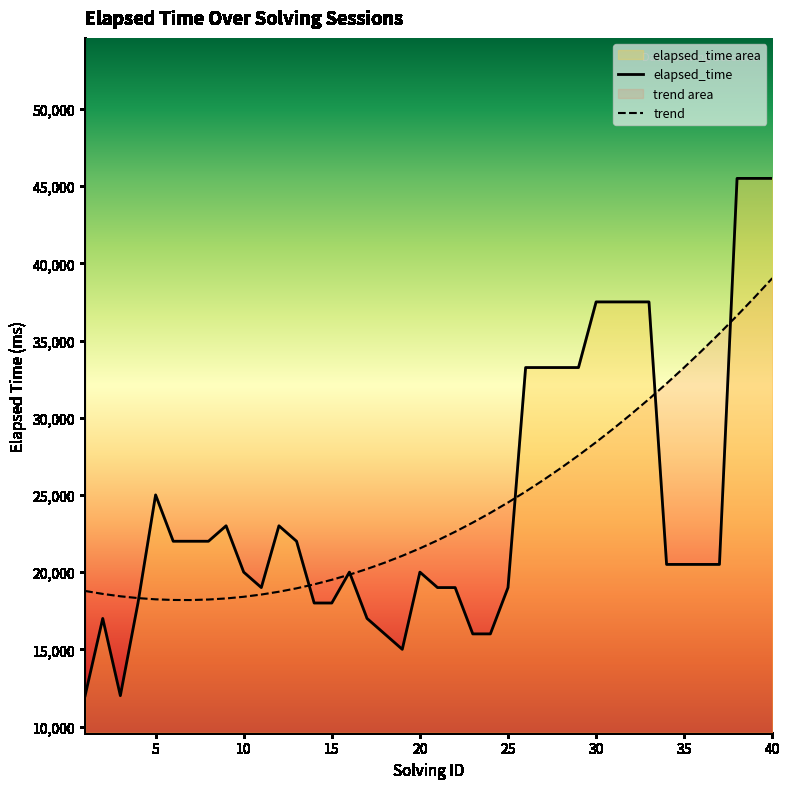

How many lines are shown in the chart?

2